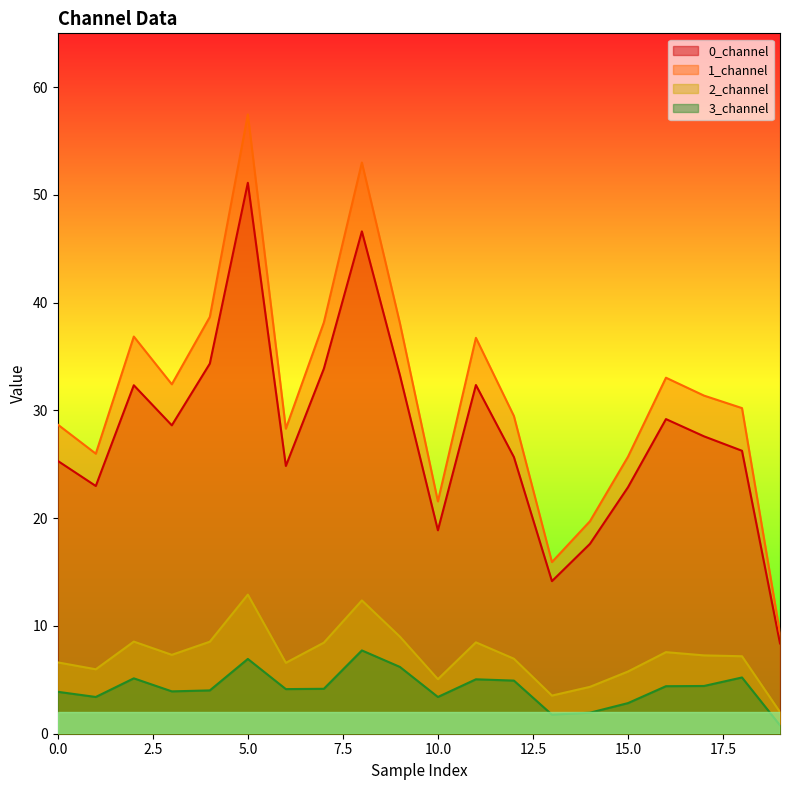

What are all the series names shown in the legend?

0_channel, 1_channel, 2_channel, 3_channel